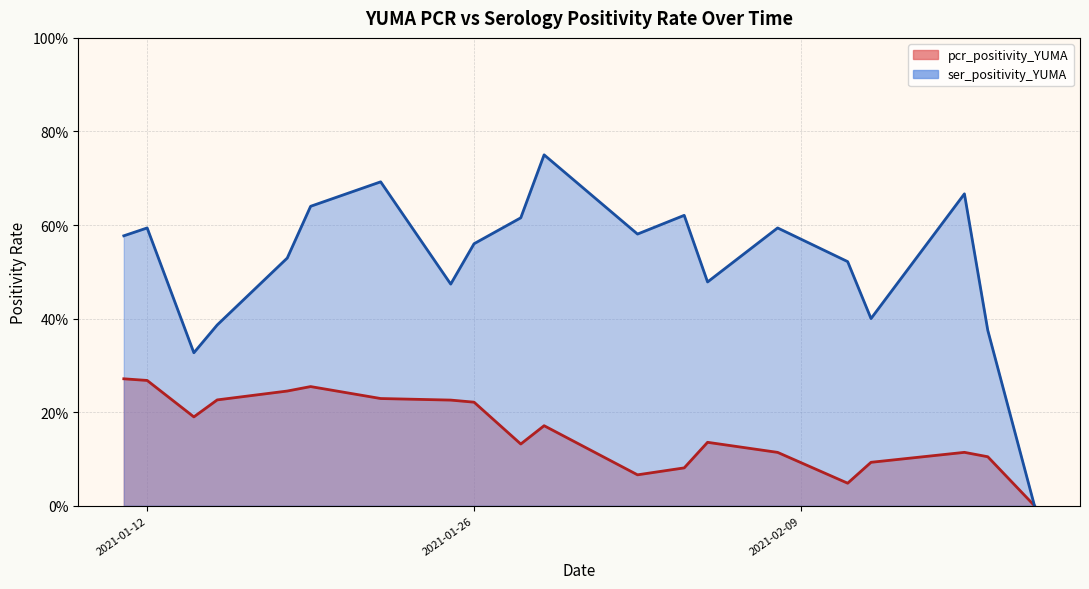

How many distinct data groups are displayed?

2